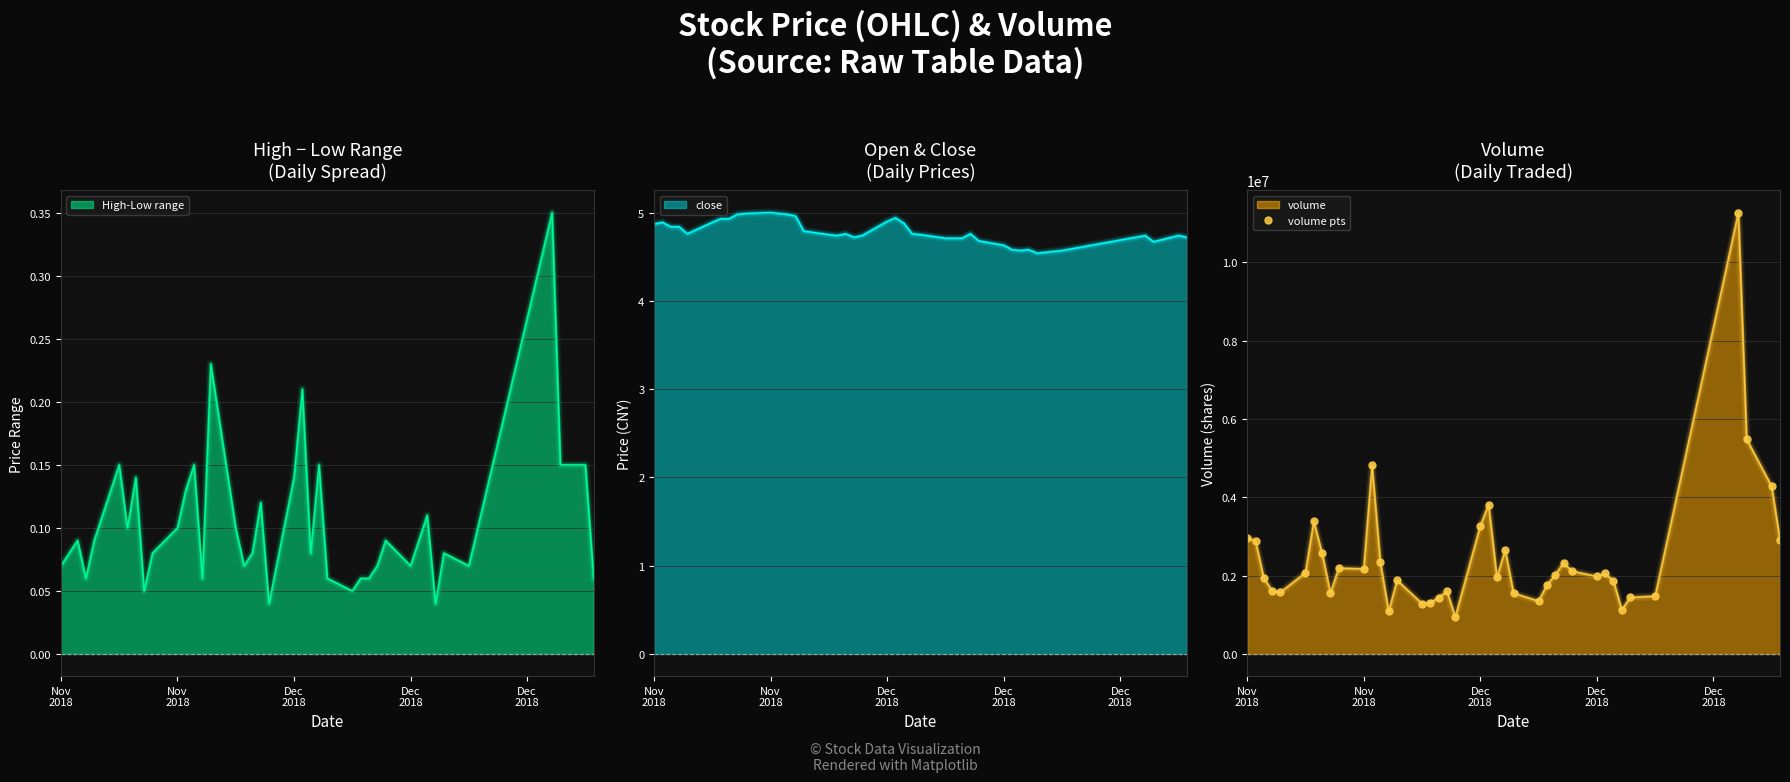

At which label does the data first exceed 2020421?

Nov
2018